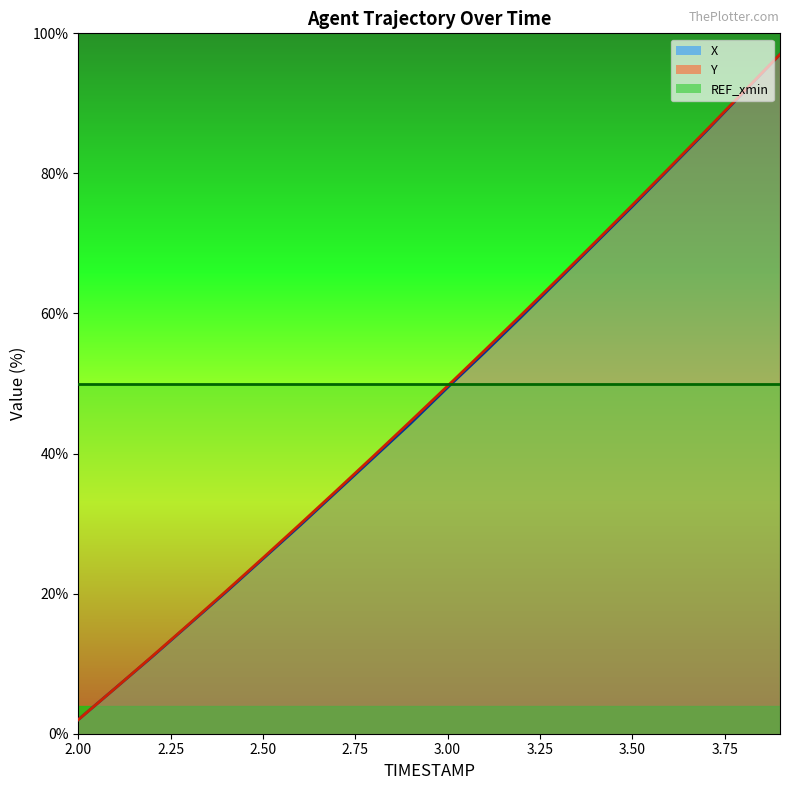

How many lines are shown in the chart?

2